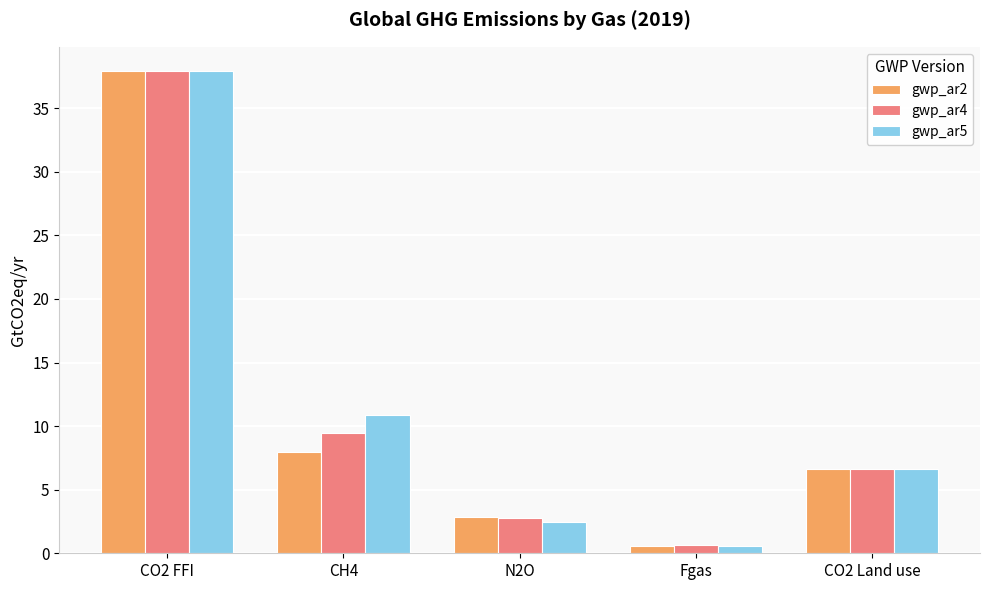

Which category has the lowest value in the gwp_ar2 series?

Fgas